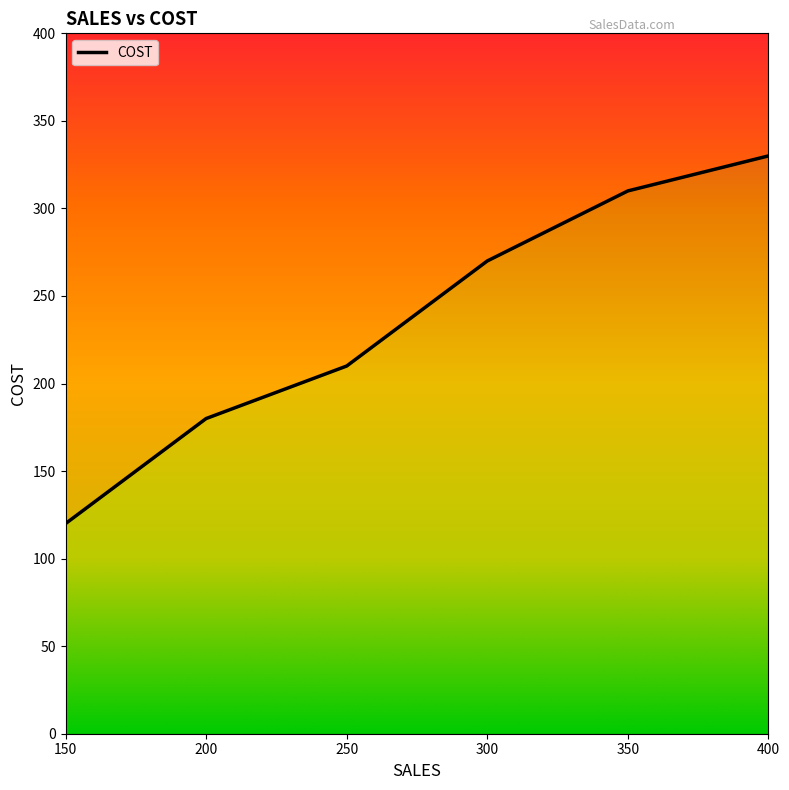

True or false: the data shows 106 at 200.

False